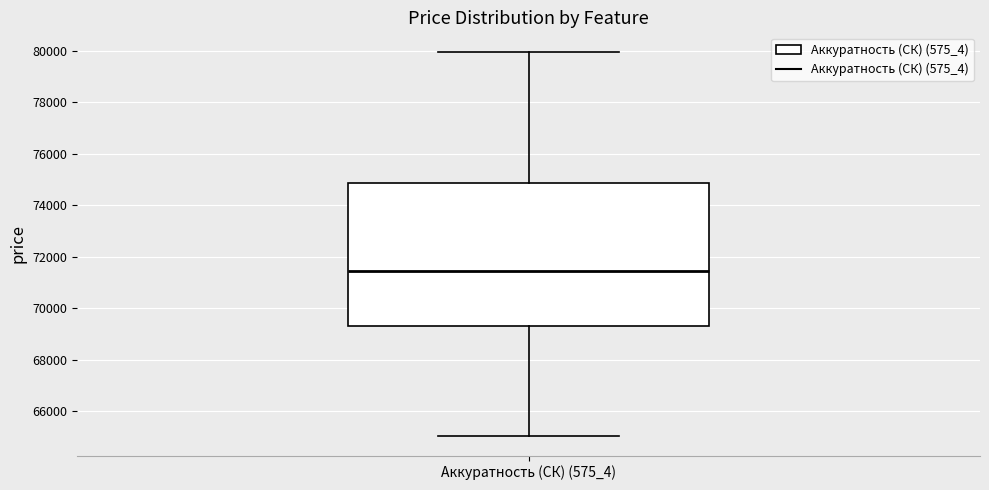

Read this box plot against the y-axis: the position of the median line, the range covered by the box, and the ends of both whiskers. The values are not printed on the chart, so give them approximately, as read against the axis.

median 71400, box 69200 to 74800, whiskers 65000 to 80000